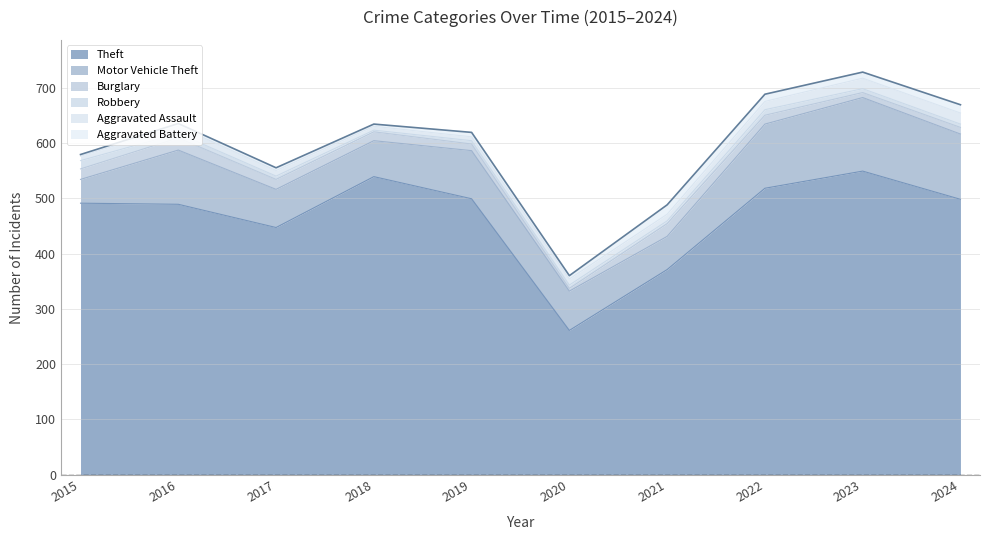

What are all the series names shown in the legend?

Theft, Motor Vehicle Theft, Burglary, Robbery, Aggravated Assault, Aggravated Battery